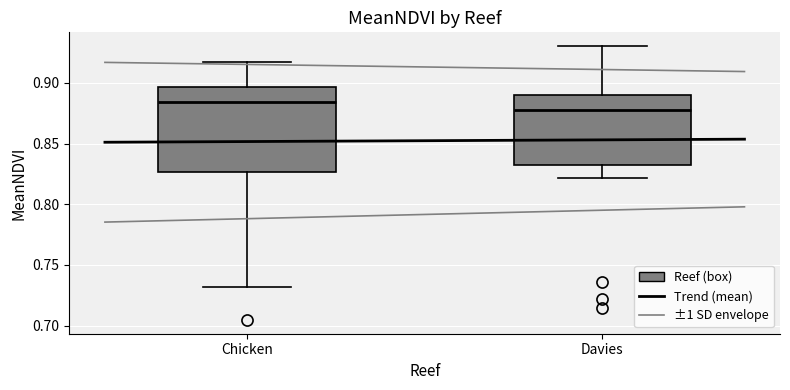

Reading left to right, transcribe this box plot: for each box, give where its median line is, the range the box spans, and where its two whiskers end, as read against the y-axis. The values are not printed on the chart, so give them approximately, as read against the axis.

Chicken: median 0.885, box 0.825 to 0.895, whiskers 0.730 to 0.915
Davies: median 0.875, box 0.830 to 0.890, whiskers 0.820 to 0.930